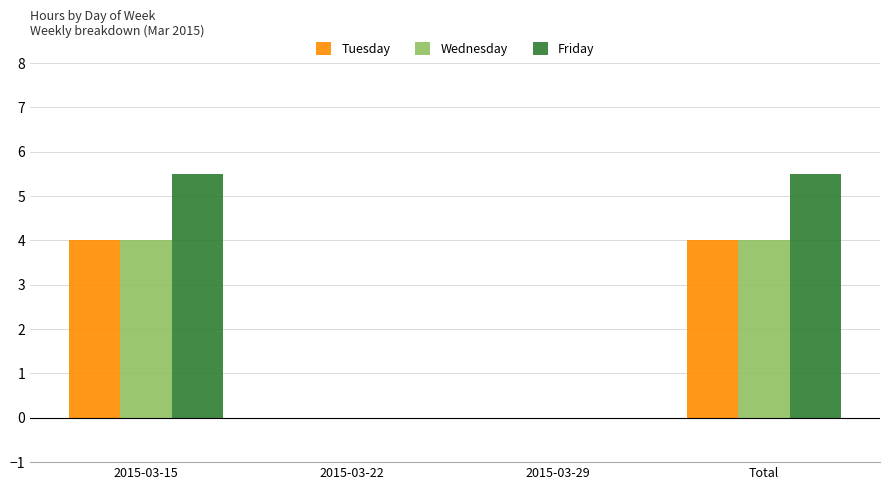

Is the value of Tuesday at Total greater than the value of Friday at 2015-03-29?

Yes